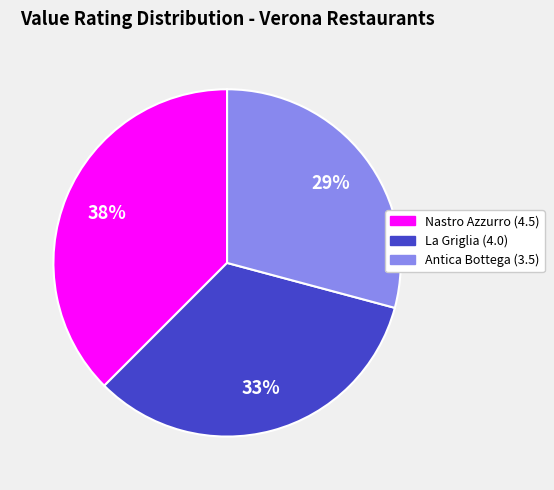

To the nearest percent, what is the average slice percentage?

33%